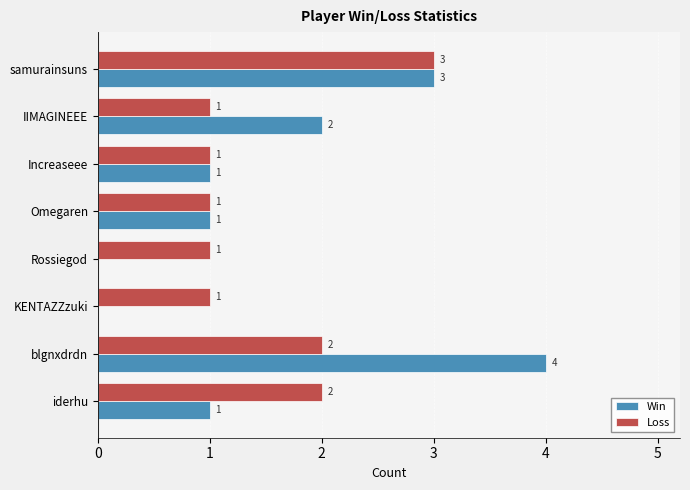

What is the greatest value displayed?

4